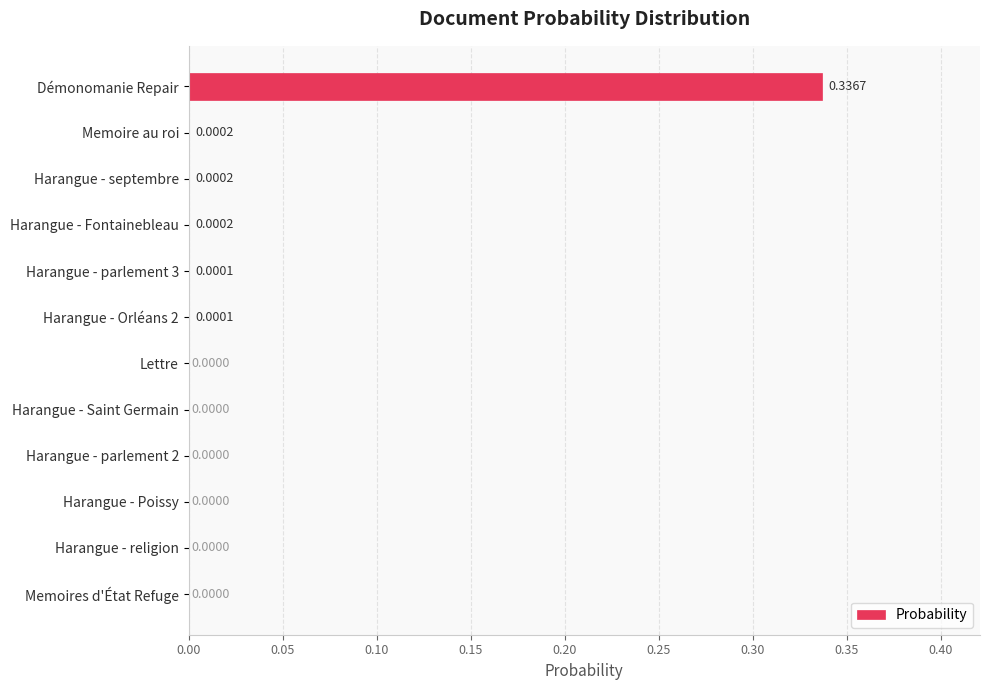

At which category does the chart reach its peak across all series?

Démonomanie Repair